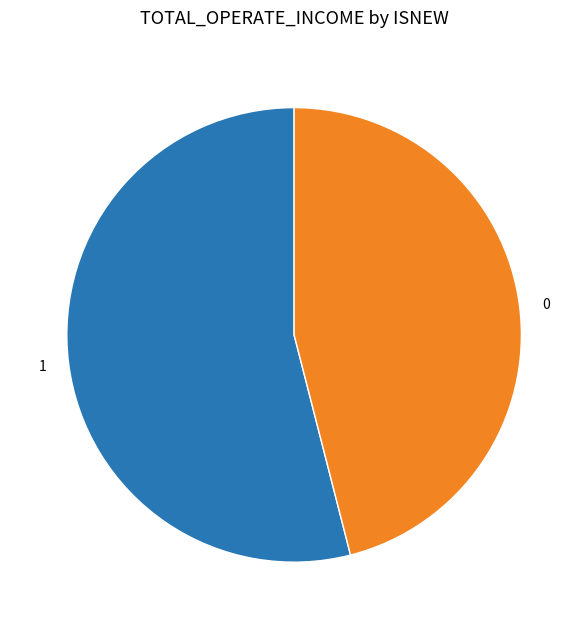

Does 1 account for over 50% of the chart?

Yes